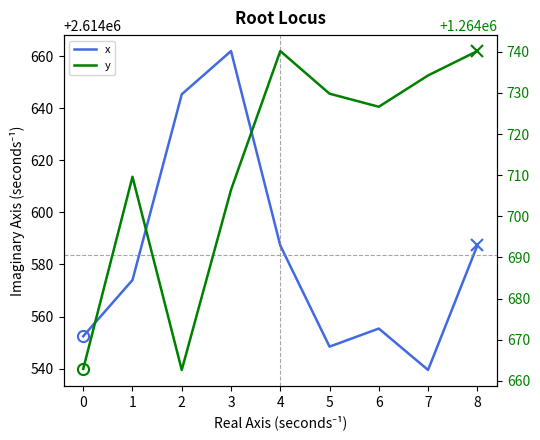

What is the minimum value for x?

2614539.5